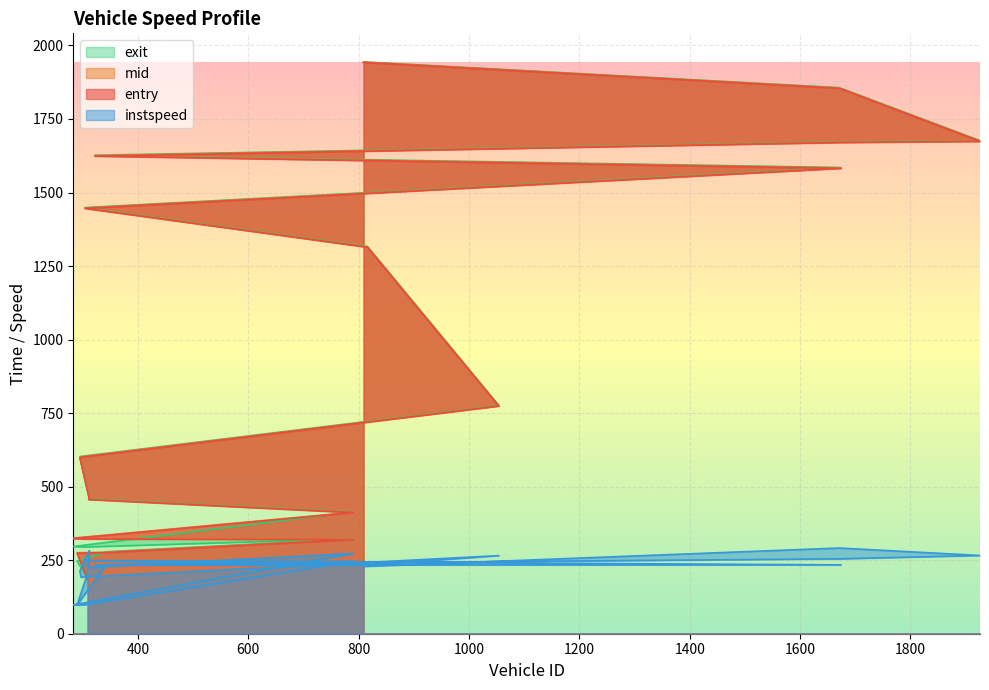

What is the sum of all mid values?

18130.0